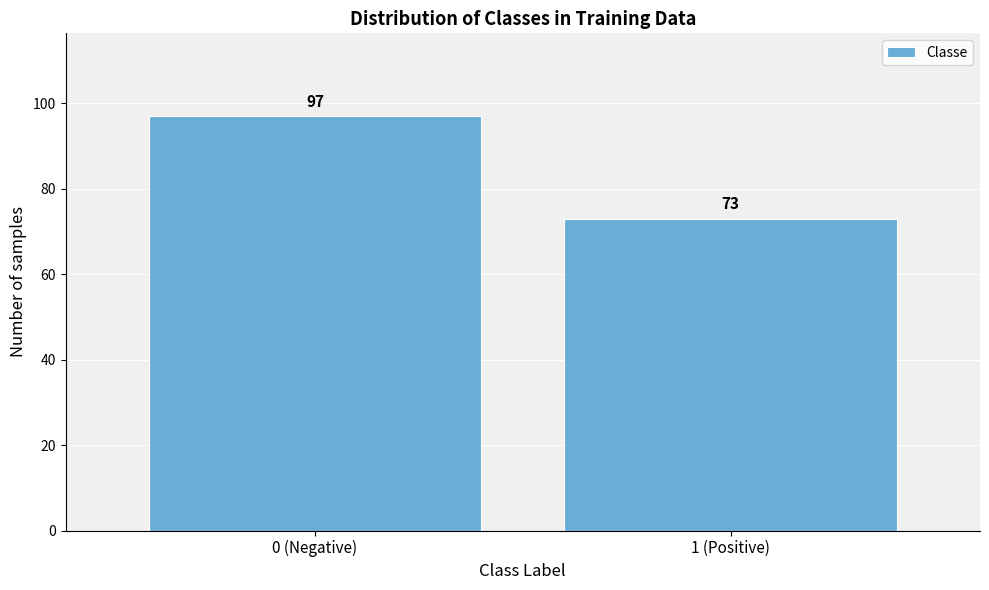

Reading right to left, list all the values displayed in this chart.

73	97